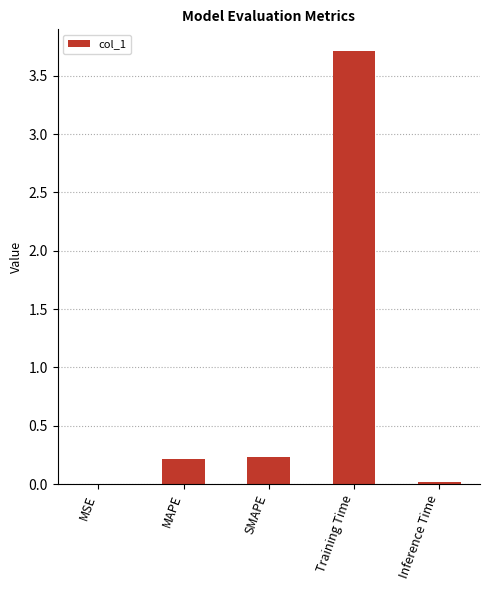

Are the bars horizontal?

No